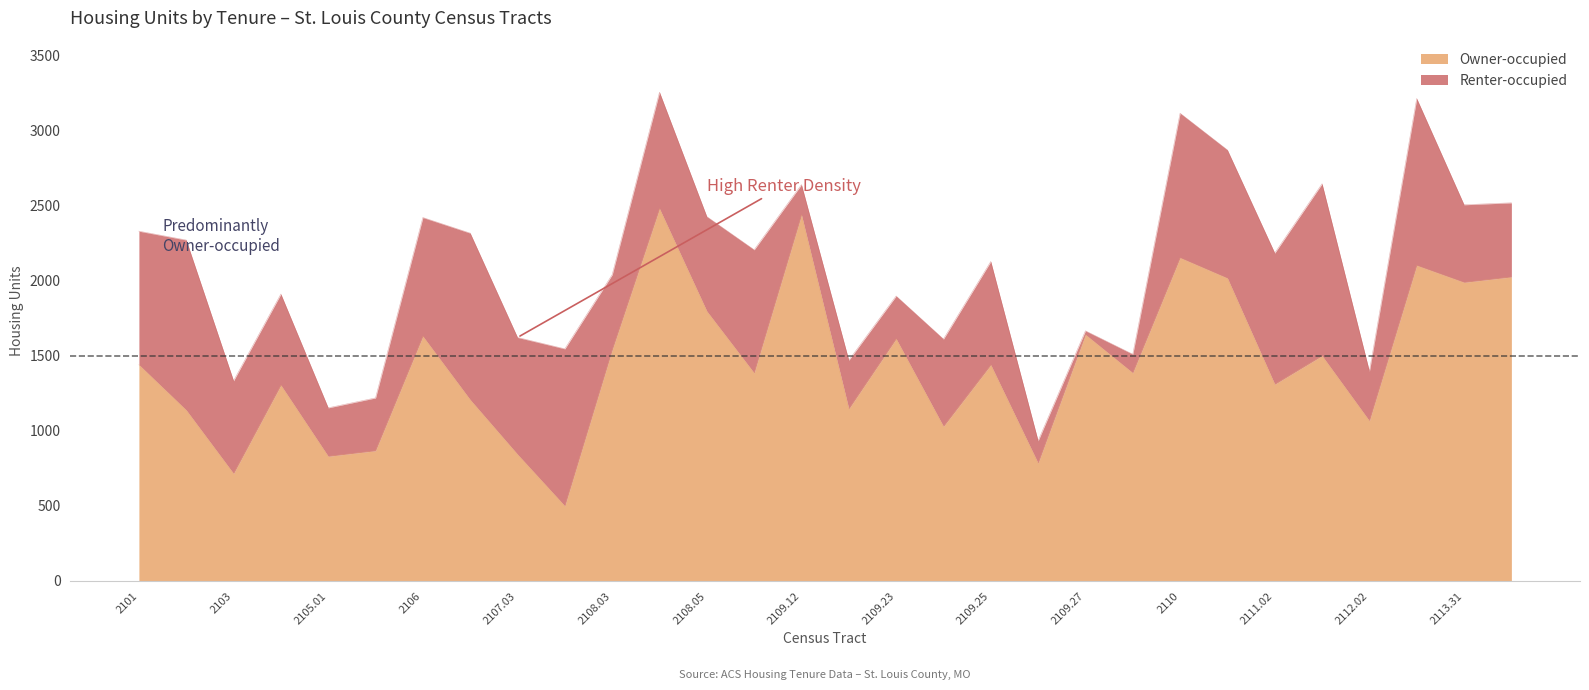

The value at 2107.03 is 842. True or false?

True